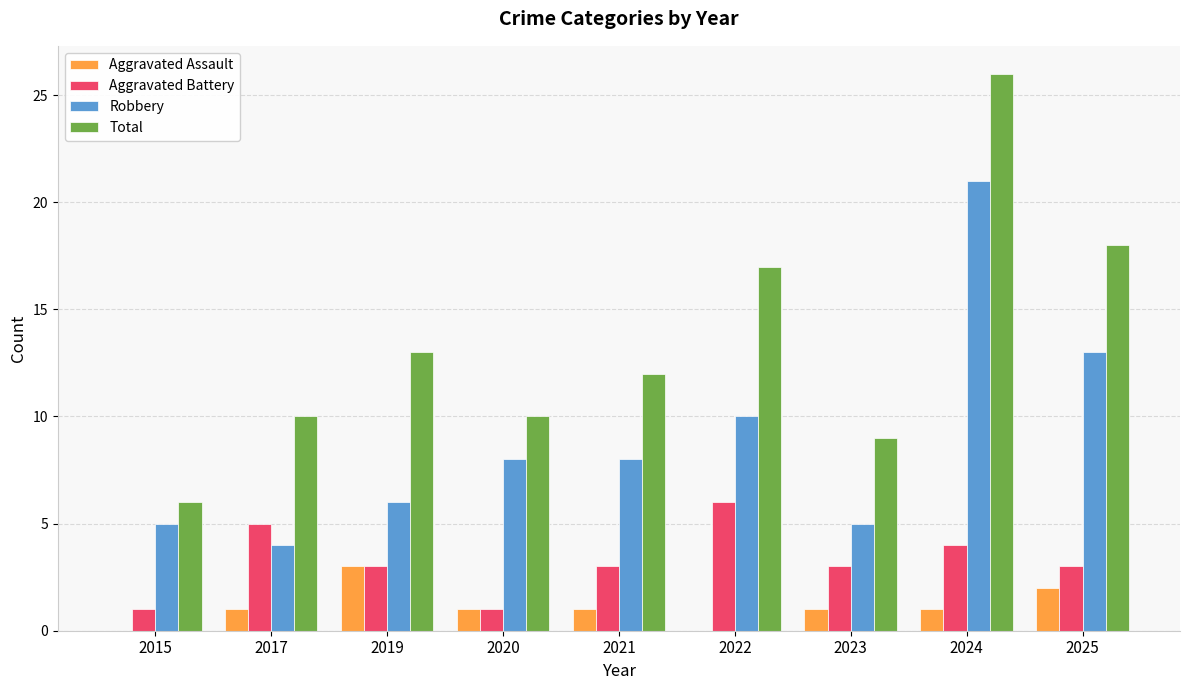

Which series changed the most between 2023 and 2024?

Total